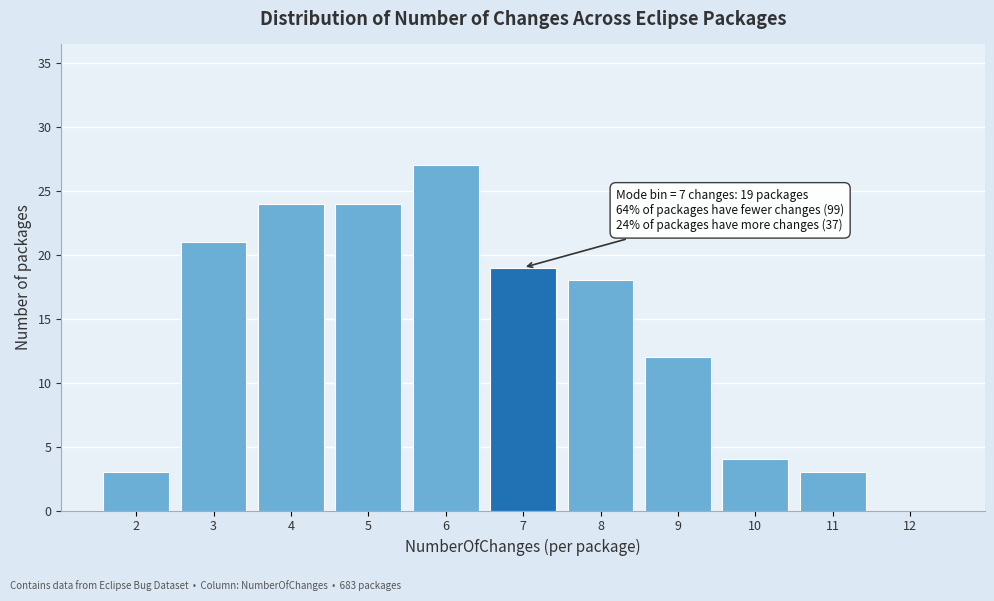

Over which range of the x-axis is the bar tallest?

5.5 to 6.5